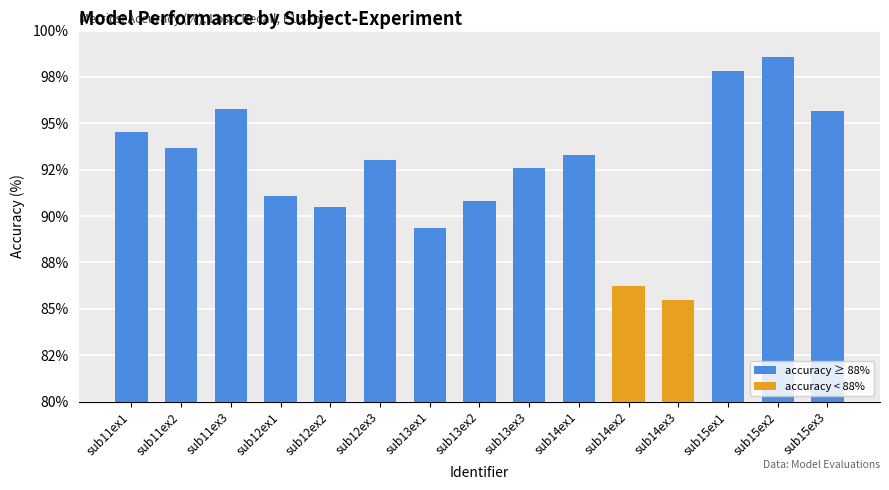

Rank the categories by value from lowest to highest.

sub14ex3, sub14ex2, sub13ex1, sub12ex2, sub13ex2, sub12ex1, sub13ex3, sub12ex3, sub14ex1, sub11ex2, sub11ex1, sub15ex3, sub11ex3, sub15ex1, sub15ex2